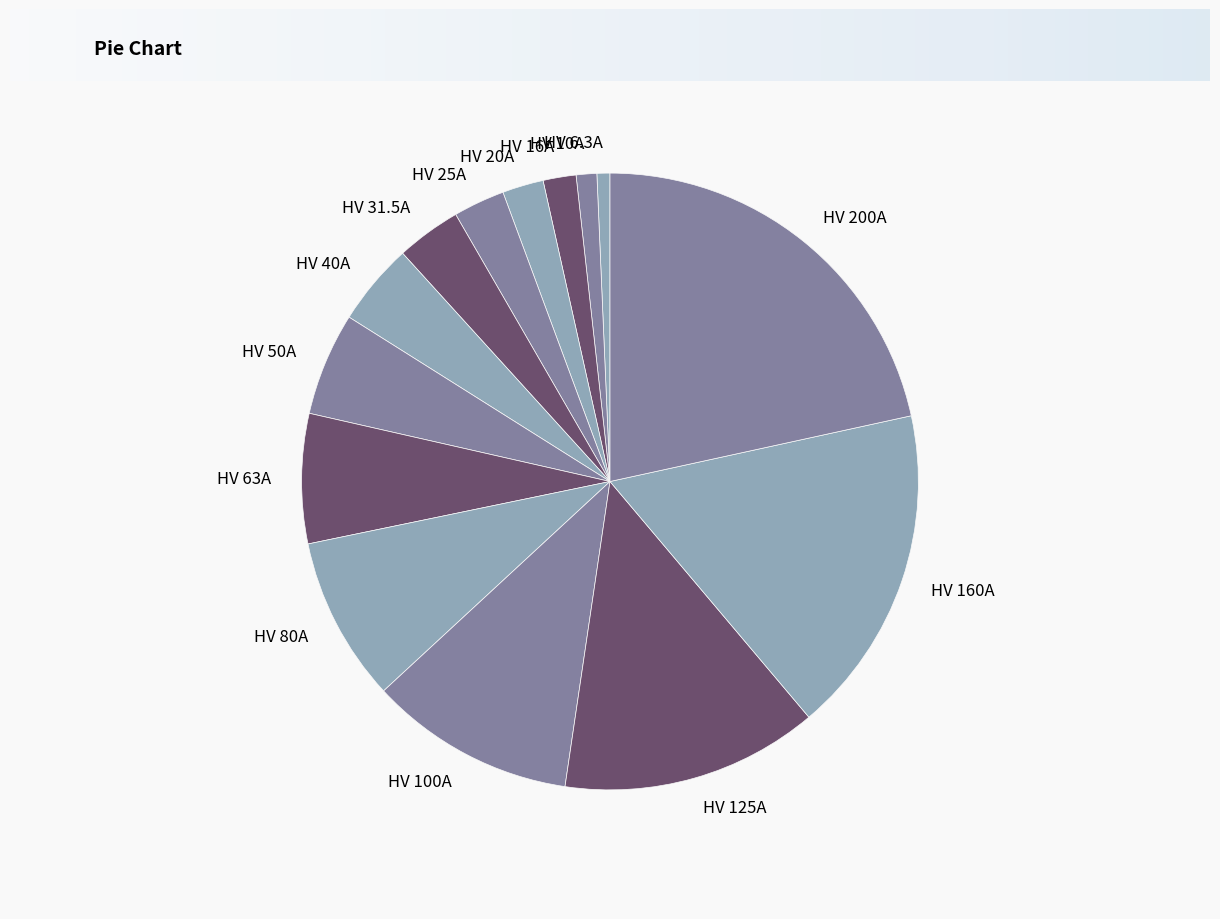

Is it true that HV 200A is 32% of the pie?

False